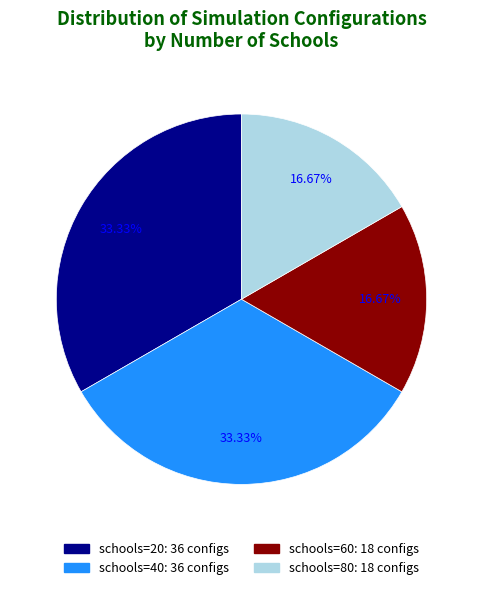

Does schools=60 represent more than half of the total?

No